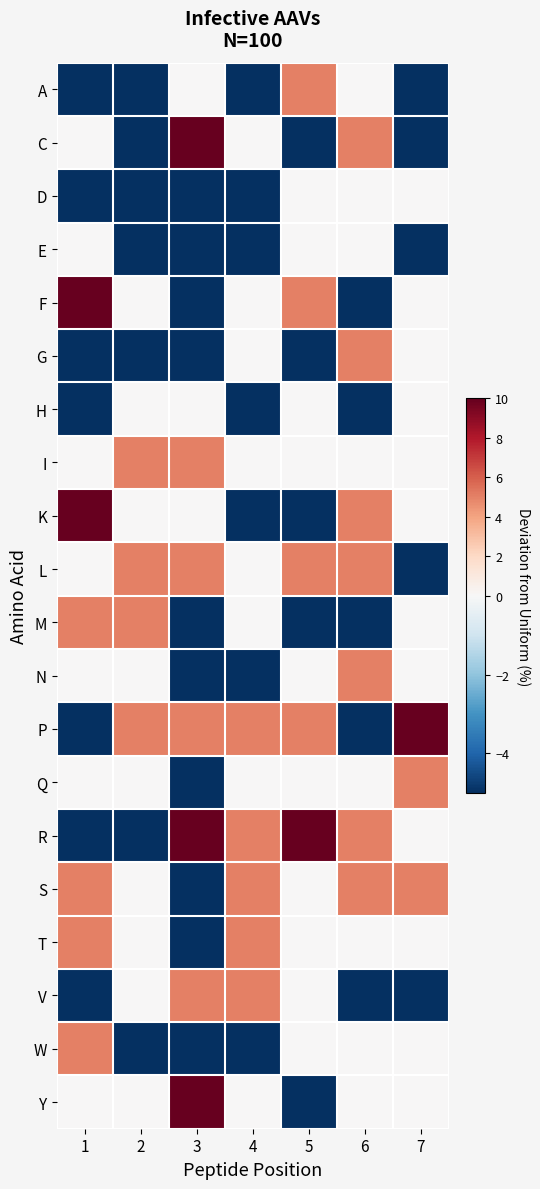

At 3, list the series in order from largest to smallest.

C, R, Y, I, L, P, V, A, H, K, E, F, G, N, Q, S, T, W, D, M